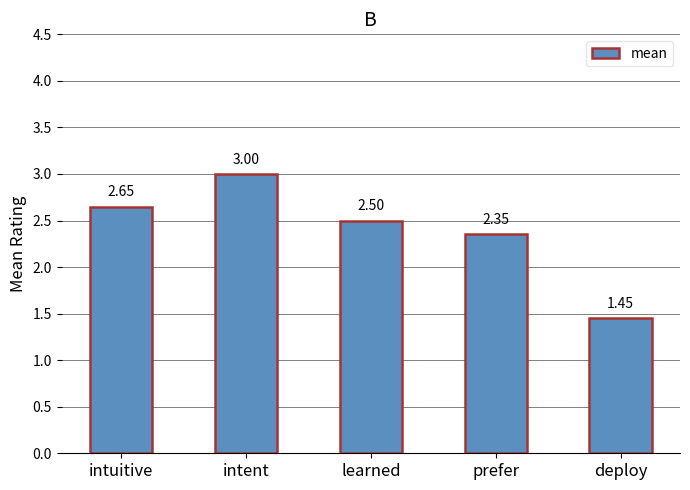

Approximately how many times larger is the value at intent compared to prefer?

1.3